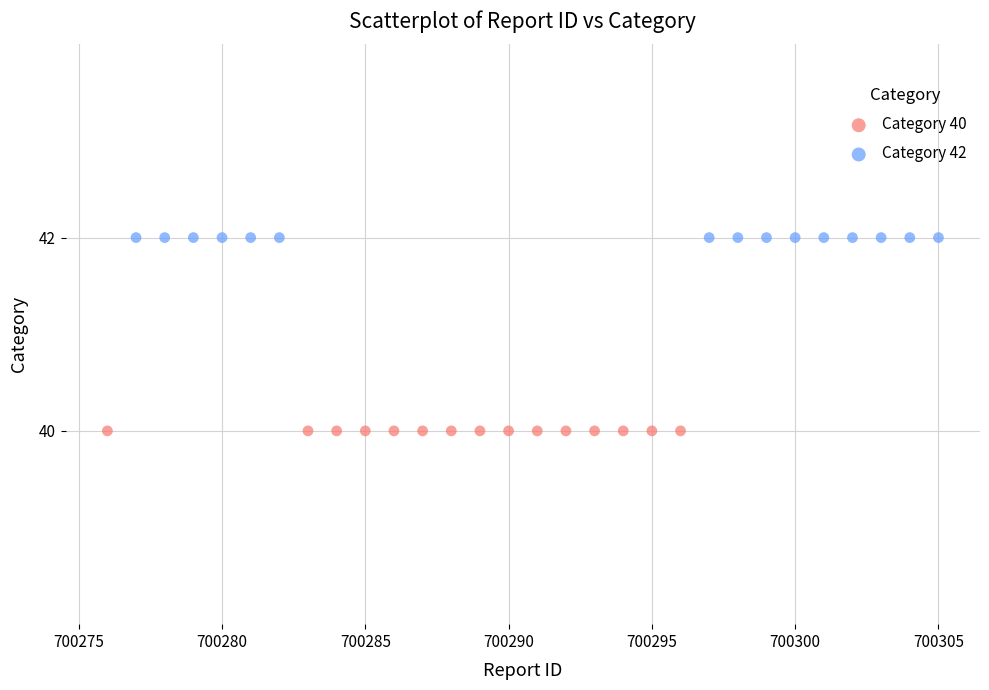

Which series reaches the minimum Y coordinate?

Category 40